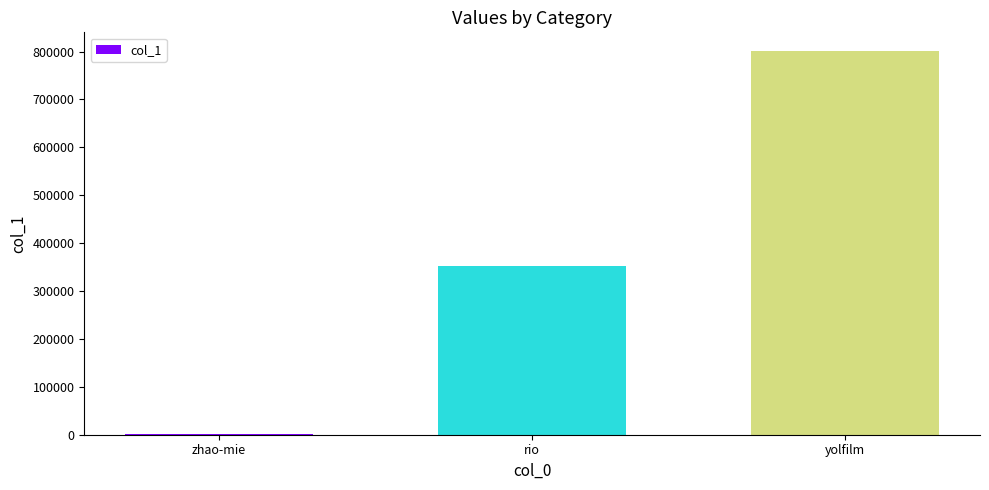

What is the sum of the values at rio and yolfilm?

1151670